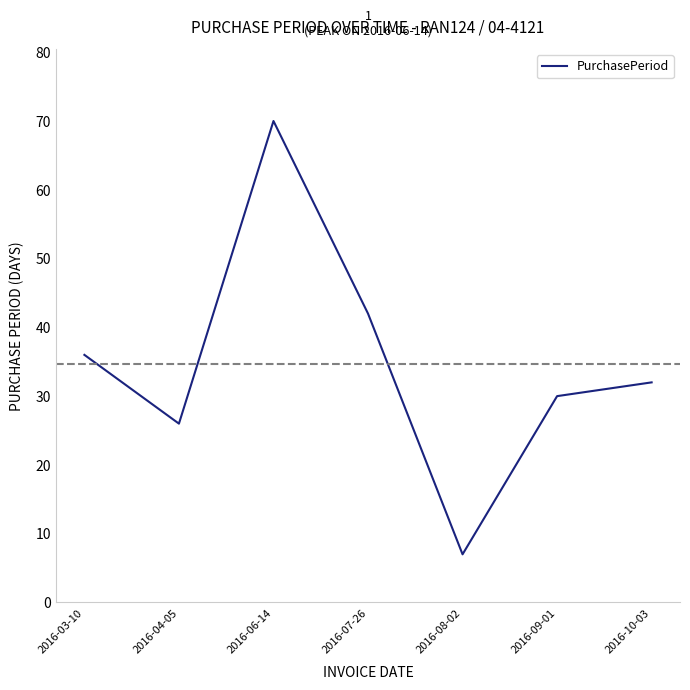

The value at 2016-06-14 is 111. True or false?

False